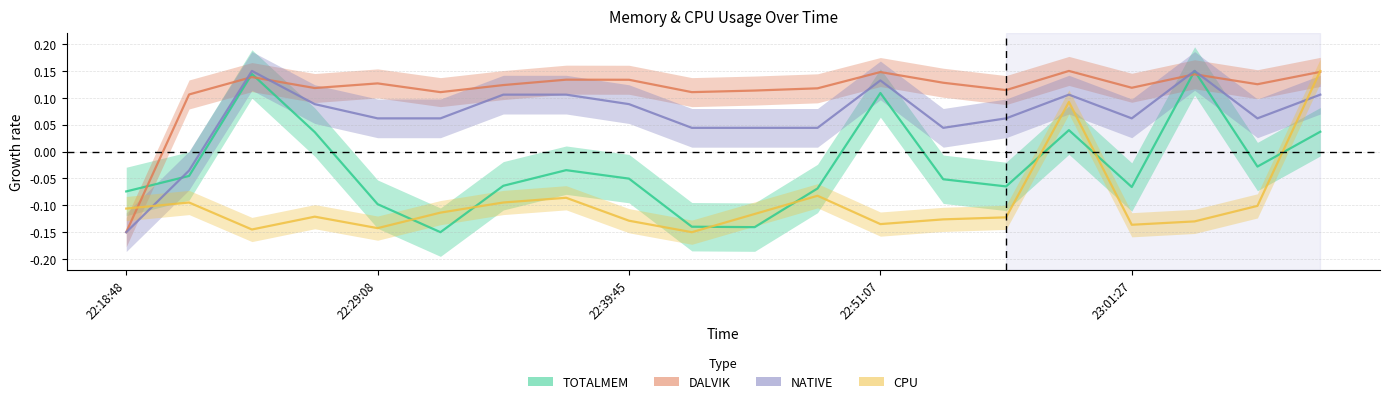

Rank the series by their maximum value, from highest to lowest.

TOTALMEM, DALVIK, NATIVE, CPU